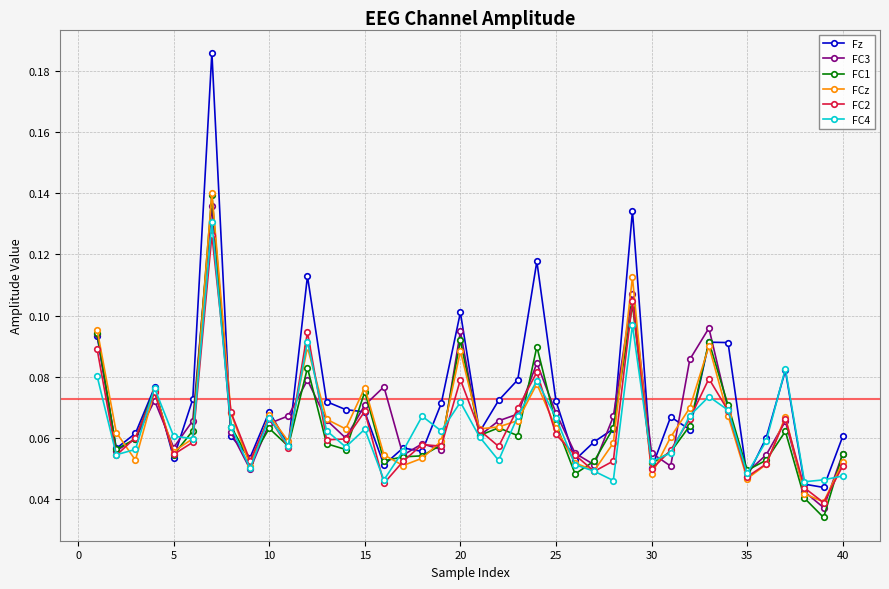

Which series has the widest spread of values?

Fz